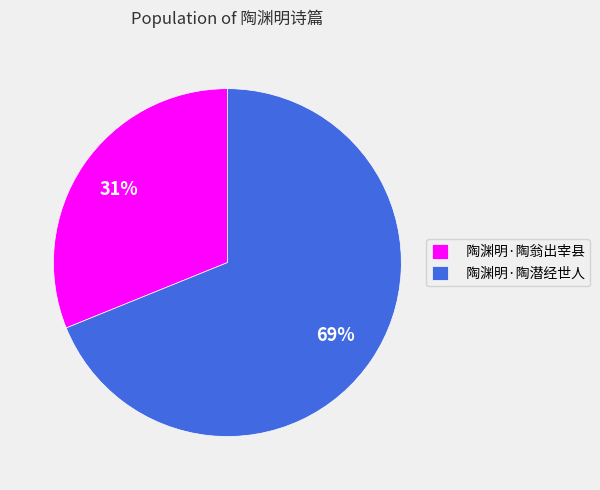

To the nearest percent, what is the difference between the 陶渊明·陶潜经世人 and 陶渊明·陶翁出宰县 slice percentages?

38%